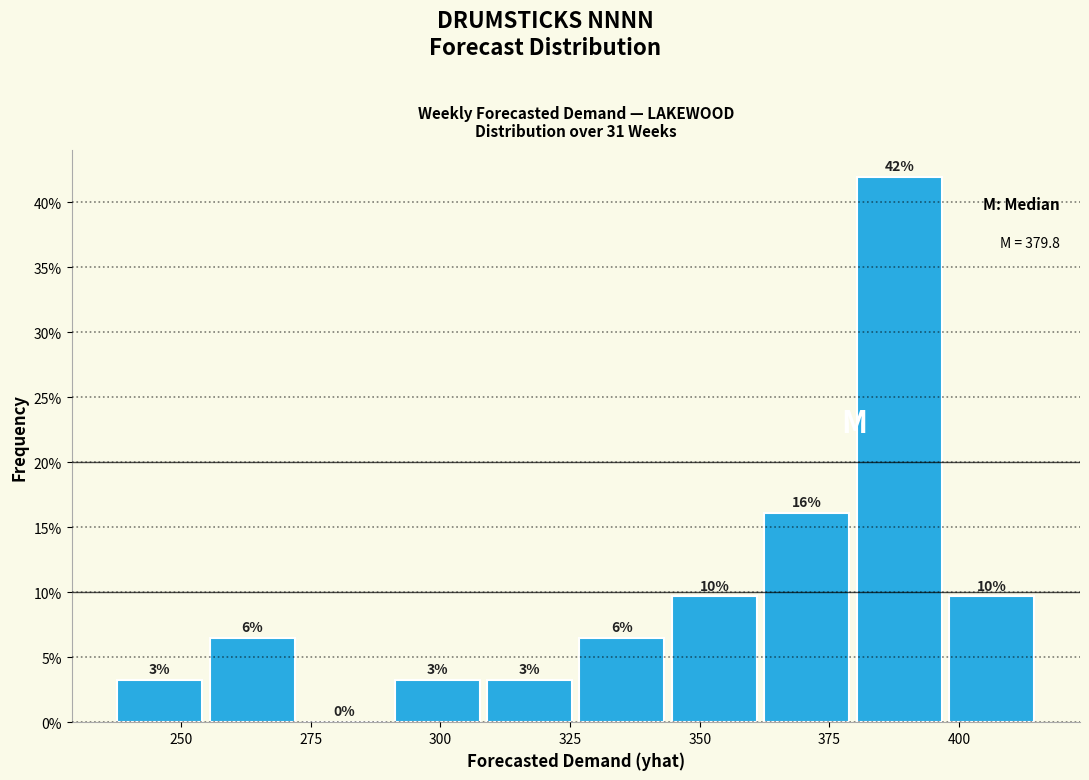

Around what value on the x-axis is the tallest bar? Give the approximate position of its centre, as read against the axis.

390